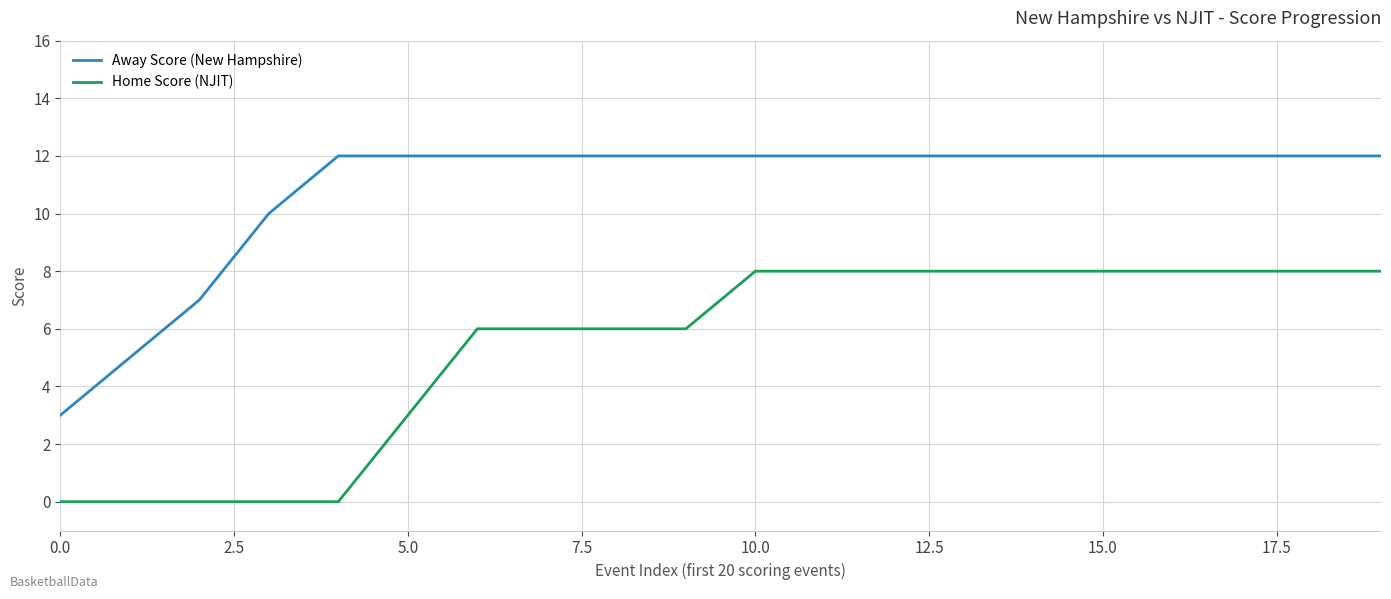

Reading left to right, what are all the values shown in this chart?

Away Score (New Hampshire): 3	5	7	10	12	12	12	12	12	12	12	12	12	12	12	12	12	12	12	12
Home Score (NJIT): 0	0	0	0	0	3	6	6	6	6	8	8	8	8	8	8	8	8	8	8